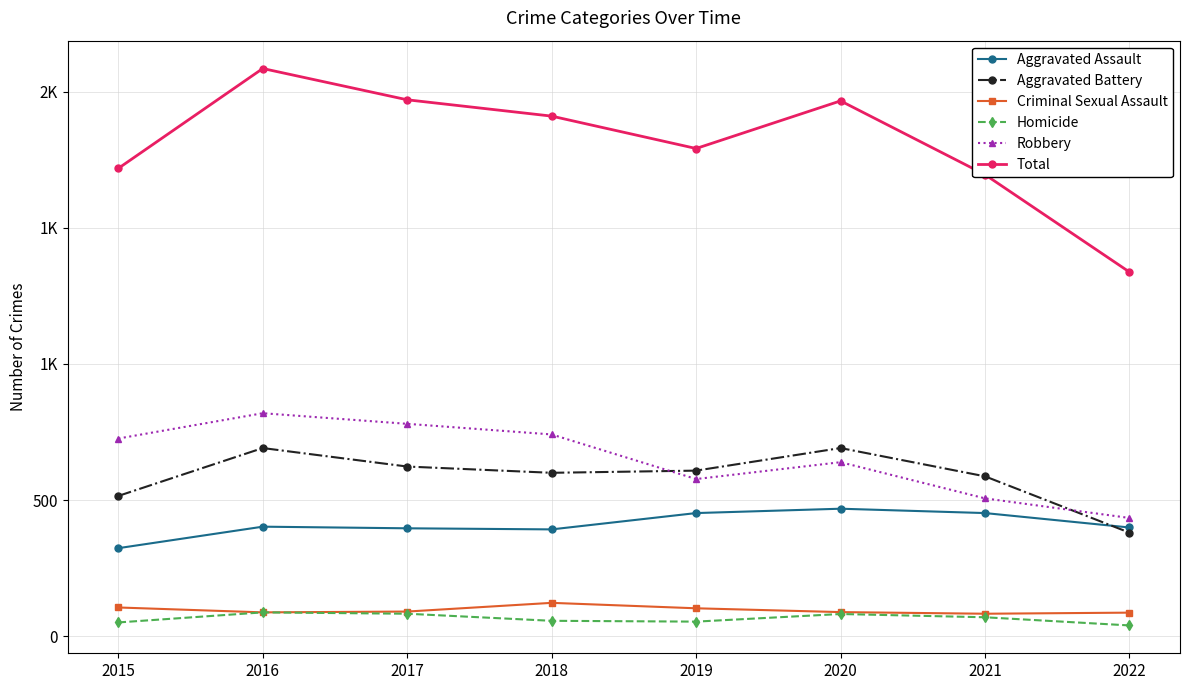

What are all the series names shown in the legend?

Aggravated Assault, Aggravated Battery, Criminal Sexual Assault, Homicide, Robbery, Total